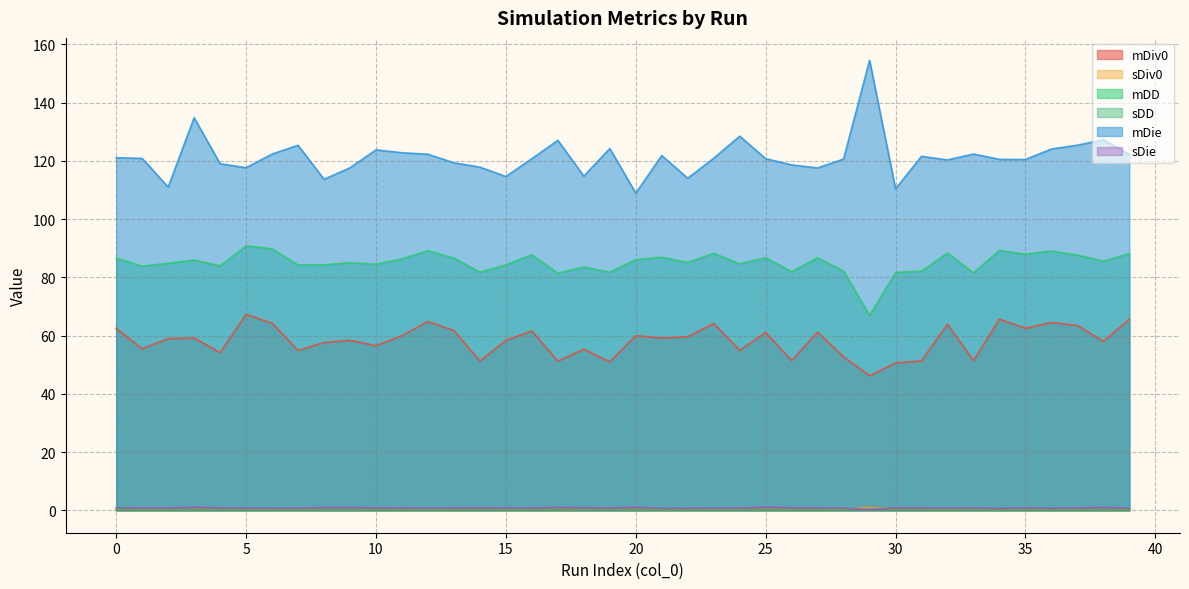

How many values in the mDD series are below 85?

18